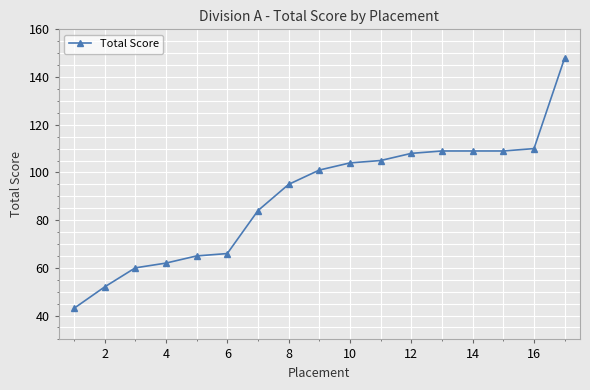

What is the value of the 13th point from the left?

109